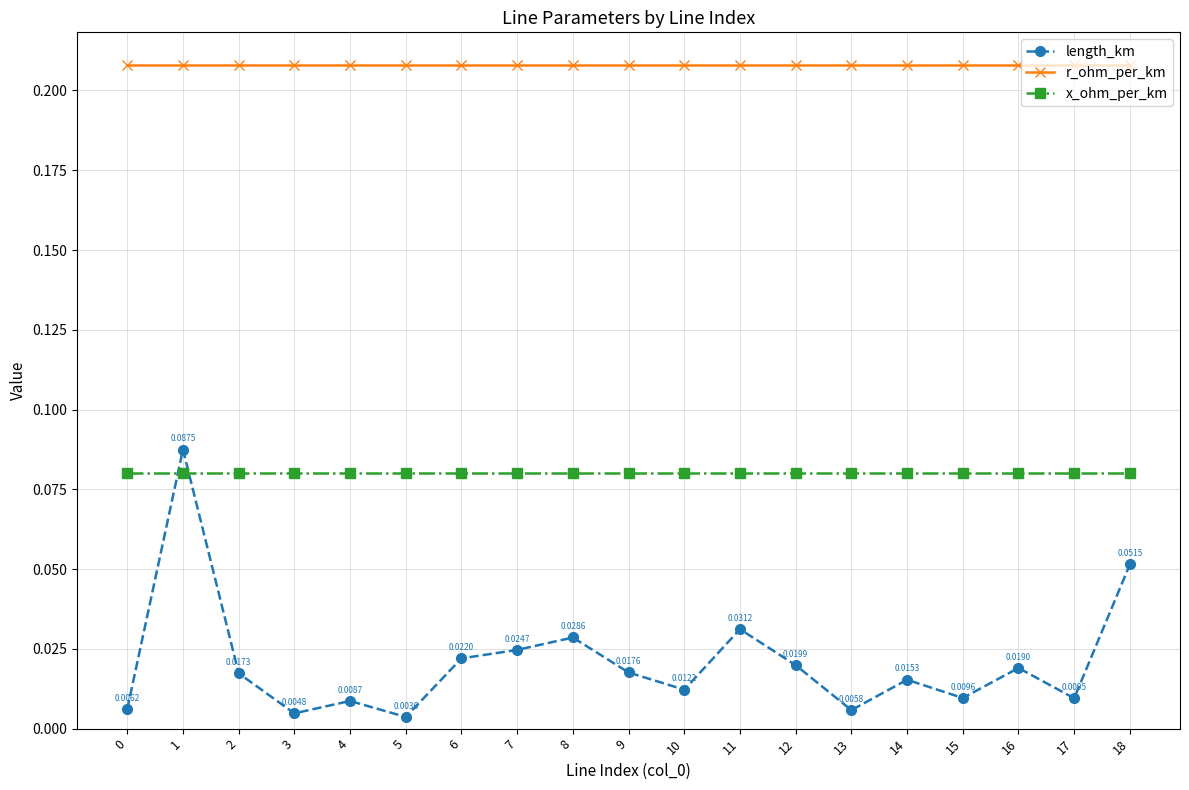

At 17, list the series in order from largest to smallest.

r_ohm_per_km, x_ohm_per_km, length_km